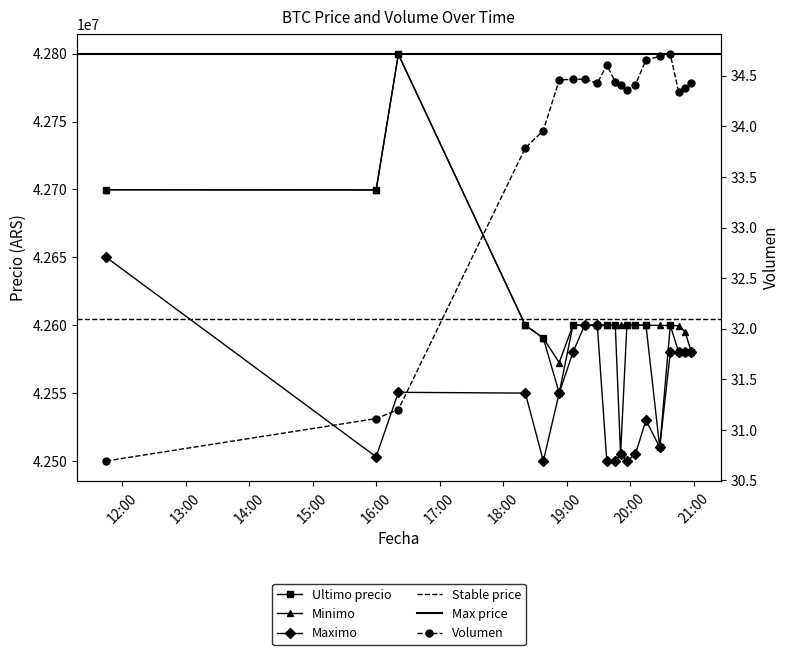

At which category does the chart reach its peak across all series?

2021-04-05 16:21